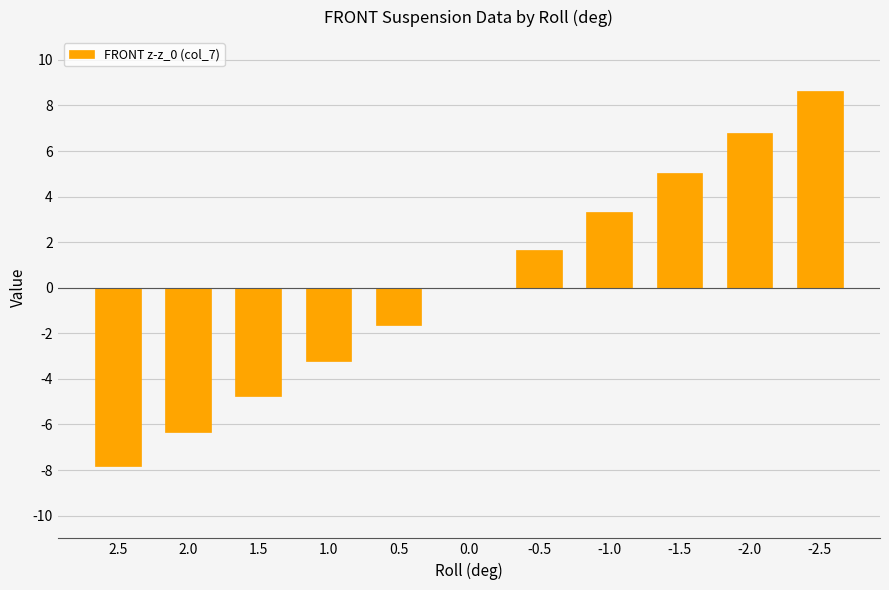

Read the value at -2.5.

8.6